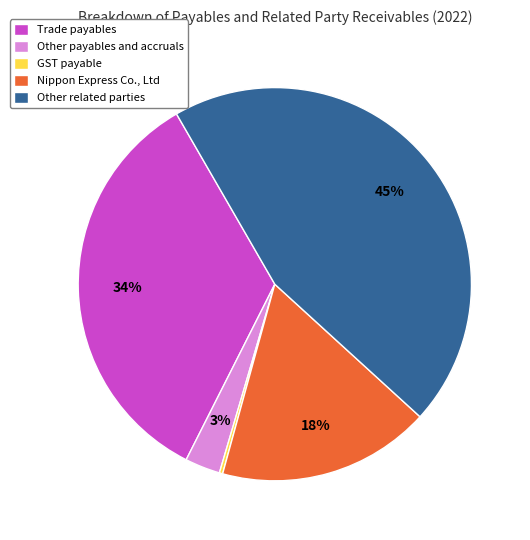

What is the largest slice in the pie chart?

Other related parties